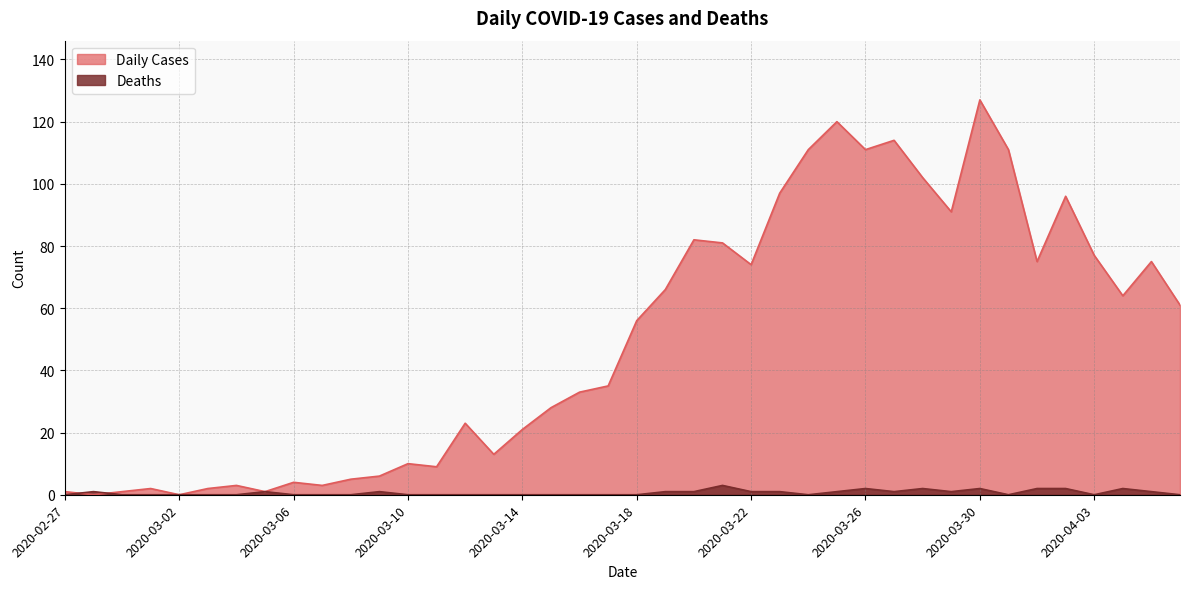

At which category is the sum across all series the highest?

2020-03-30